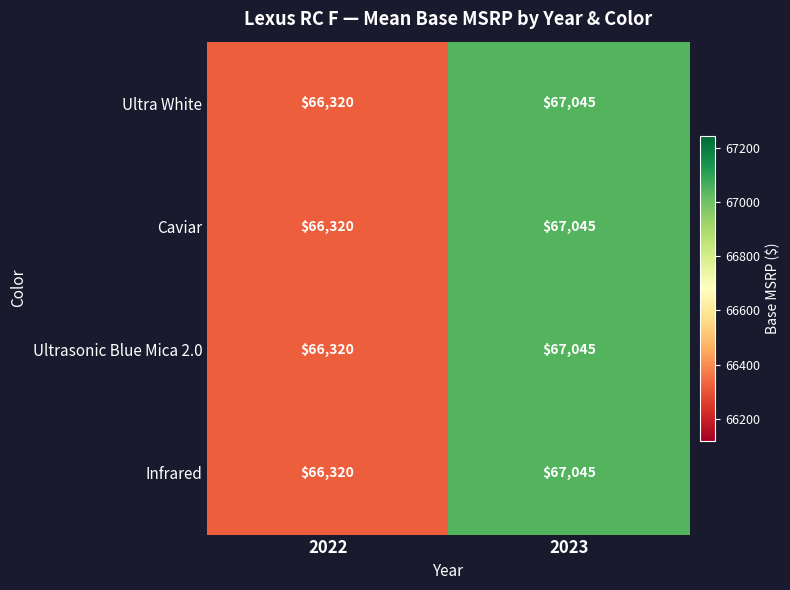

Is the value of Infrared at 2023 greater than the value of Ultrasonic Blue Mica 2.0 at 2022?

Yes